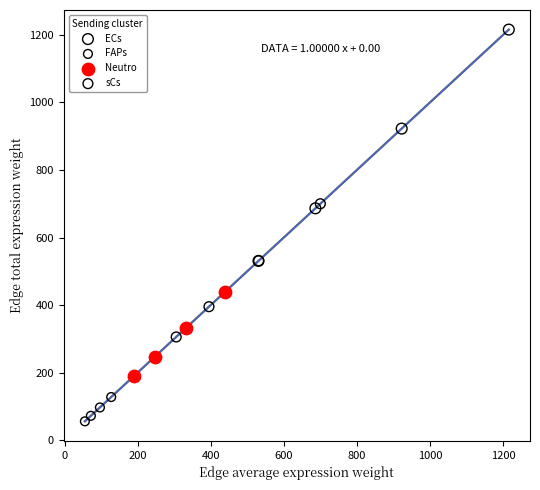

Which series contains the lowest Y value?

FAPs